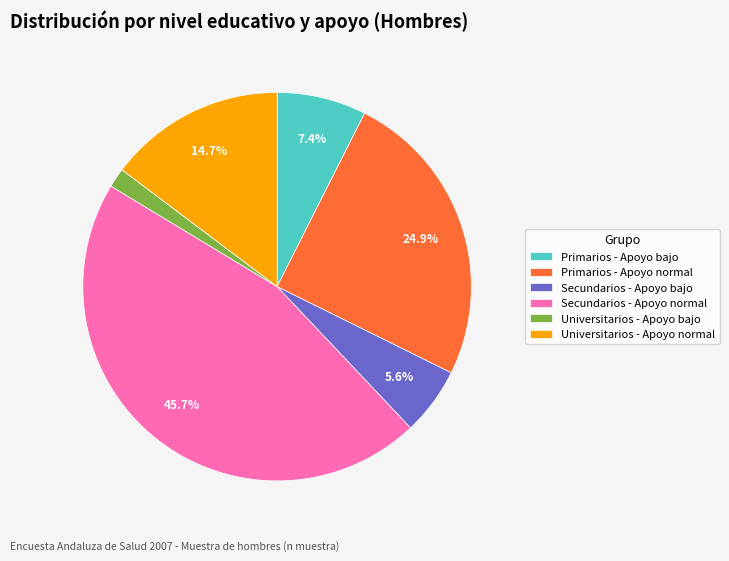

What is the ratio of the value at Secundarios - Apoyo normal to the value at Primarios - Apoyo normal?

1.8